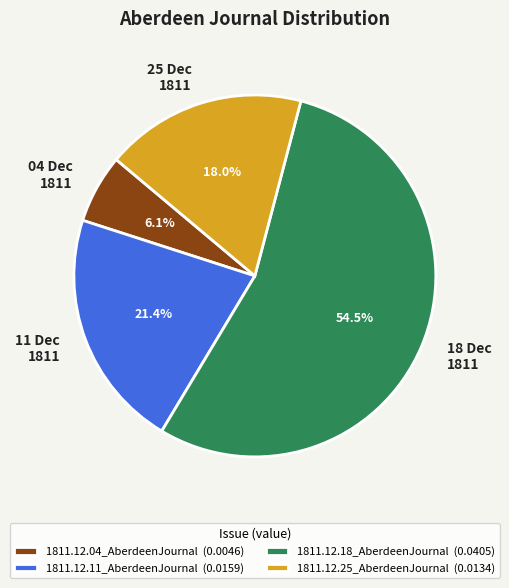

Which category has the biggest portion of the pie?

1811.12.18_AberdeenJournal